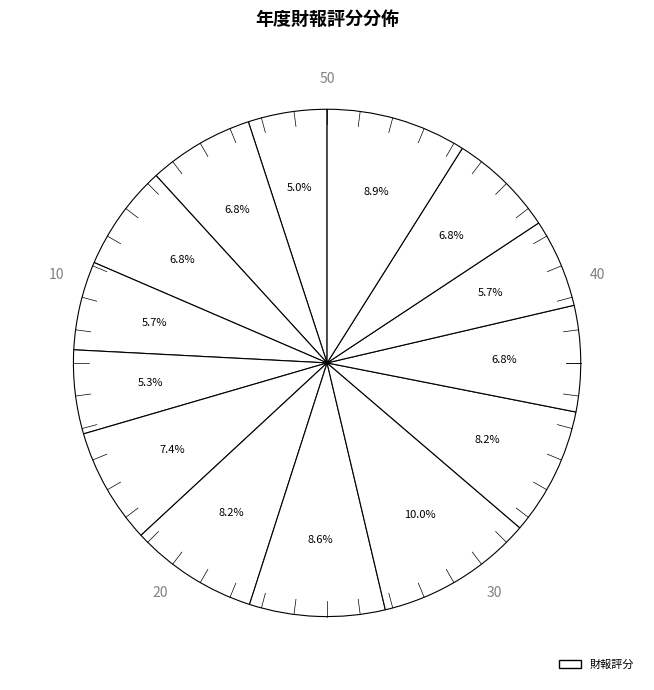

Is there a majority slice in this chart?

No